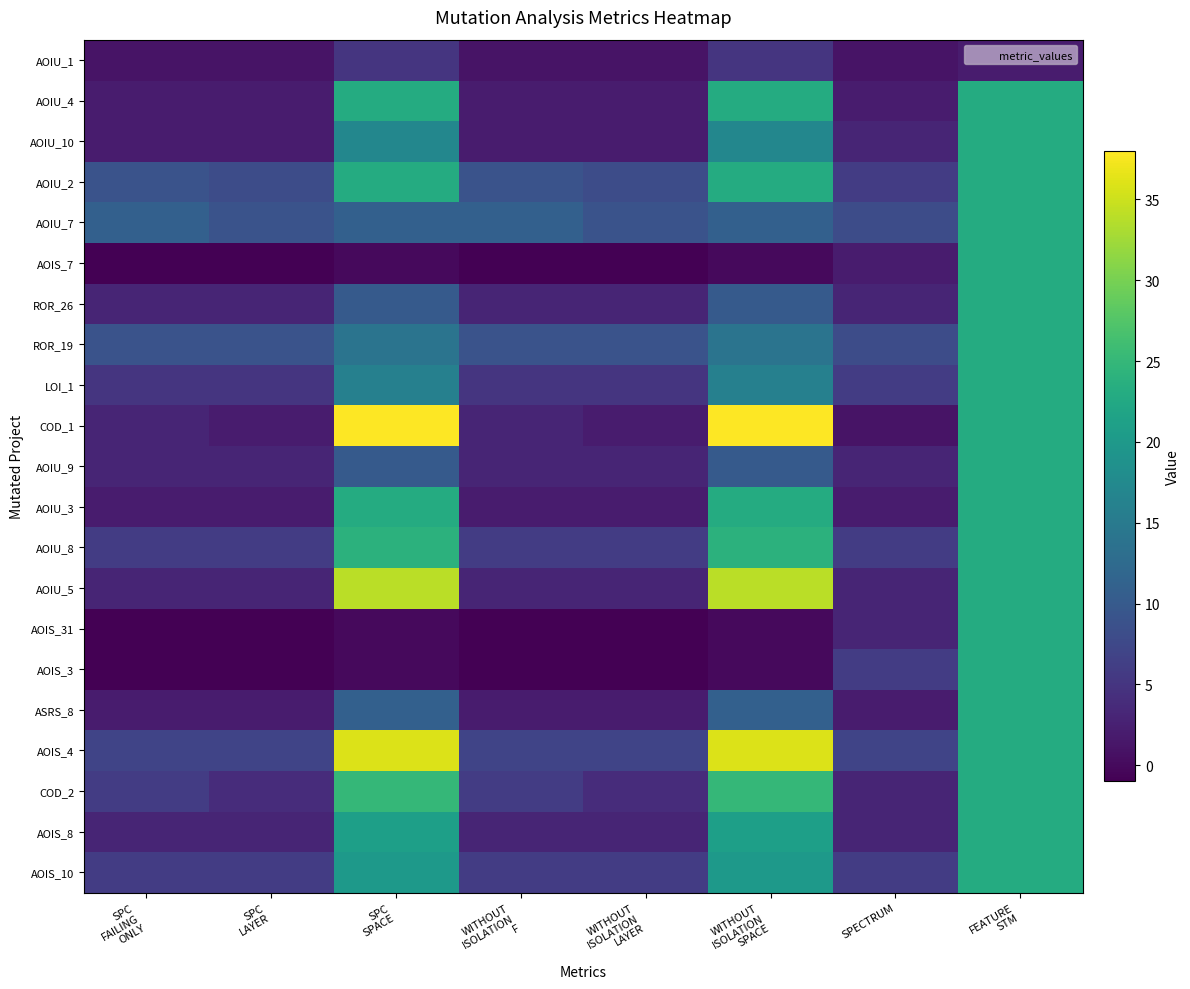

Reading right to left, list all the values displayed in this chart.

AOIU_1: FEATURE
STM=2	SPECTRUM=1	WITHOUT
ISOLATION
SPACE=5	WITHOUT
ISOLATION
LAYER=1	WITHOUT
ISOLATION
F=1	SPC
SPACE=5	SPC
LAYER=1	SPC
FAILING
ONLY=1
AOIU_4: FEATURE
STM=23	SPECTRUM=2	WITHOUT
ISOLATION
SPACE=23	WITHOUT
ISOLATION
LAYER=2	WITHOUT
ISOLATION
F=2	SPC
SPACE=23	SPC
LAYER=2	SPC
FAILING
ONLY=2
AOIU_10: FEATURE
STM=23	SPECTRUM=3	WITHOUT
ISOLATION
SPACE=17	WITHOUT
ISOLATION
LAYER=2	WITHOUT
ISOLATION
F=2	SPC
SPACE=17	SPC
LAYER=2	SPC
FAILING
ONLY=2
AOIU_2: FEATURE
STM=23	SPECTRUM=6	WITHOUT
ISOLATION
SPACE=23	WITHOUT
ISOLATION
LAYER=8	WITHOUT
ISOLATION
F=9	SPC
SPACE=23	SPC
LAYER=8	SPC
FAILING
ONLY=9
AOIU_7: FEATURE
STM=23	SPECTRUM=8	WITHOUT
ISOLATION
SPACE=11	WITHOUT
ISOLATION
LAYER=9	WITHOUT
ISOLATION
F=11	SPC
SPACE=11	SPC
LAYER=9	SPC
FAILING
ONLY=11
AOIS_7: FEATURE
STM=23	SPECTRUM=2	WITHOUT
ISOLATION
SPACE=0	WITHOUT
ISOLATION
LAYER=-1	WITHOUT
ISOLATION
F=-1	SPC
SPACE=0	SPC
LAYER=-1	SPC
FAILING
ONLY=-1
ROR_26: FEATURE
STM=23	SPECTRUM=3	WITHOUT
ISOLATION
SPACE=10	WITHOUT
ISOLATION
LAYER=3	WITHOUT
ISOLATION
F=3	SPC
SPACE=10	SPC
LAYER=3	SPC
FAILING
ONLY=3
ROR_19: FEATURE
STM=23	SPECTRUM=8	WITHOUT
ISOLATION
SPACE=14	WITHOUT
ISOLATION
LAYER=9	WITHOUT
ISOLATION
F=9	SPC
SPACE=14	SPC
LAYER=9	SPC
FAILING
ONLY=9
LOI_1: FEATURE
STM=23	SPECTRUM=6	WITHOUT
ISOLATION
SPACE=16	WITHOUT
ISOLATION
LAYER=5	WITHOUT
ISOLATION
F=5	SPC
SPACE=16	SPC
LAYER=5	SPC
FAILING
ONLY=5
COD_1: FEATURE
STM=23	SPECTRUM=1	WITHOUT
ISOLATION
SPACE=38	WITHOUT
ISOLATION
LAYER=2	WITHOUT
ISOLATION
F=3	SPC
SPACE=38	SPC
LAYER=2	SPC
FAILING
ONLY=3
AOIU_9: FEATURE
STM=23	SPECTRUM=3	WITHOUT
ISOLATION
SPACE=10	WITHOUT
ISOLATION
LAYER=3	WITHOUT
ISOLATION
F=3	SPC
SPACE=10	SPC
LAYER=3	SPC
FAILING
ONLY=3
AOIU_3: FEATURE
STM=23	SPECTRUM=2	WITHOUT
ISOLATION
SPACE=23	WITHOUT
ISOLATION
LAYER=2	WITHOUT
ISOLATION
F=2	SPC
SPACE=23	SPC
LAYER=2	SPC
FAILING
ONLY=2
AOIU_8: FEATURE
STM=23	SPECTRUM=6	WITHOUT
ISOLATION
SPACE=24	WITHOUT
ISOLATION
LAYER=6	WITHOUT
ISOLATION
F=6	SPC
SPACE=24	SPC
LAYER=6	SPC
FAILING
ONLY=6
AOIU_5: FEATURE
STM=23	SPECTRUM=3	WITHOUT
ISOLATION
SPACE=34	WITHOUT
ISOLATION
LAYER=3	WITHOUT
ISOLATION
F=3	SPC
SPACE=34	SPC
LAYER=3	SPC
FAILING
ONLY=3
AOIS_31: FEATURE
STM=23	SPECTRUM=3	WITHOUT
ISOLATION
SPACE=0	WITHOUT
ISOLATION
LAYER=-1	WITHOUT
ISOLATION
F=-1	SPC
SPACE=0	SPC
LAYER=-1	SPC
FAILING
ONLY=-1
AOIS_3: FEATURE
STM=23	SPECTRUM=6	WITHOUT
ISOLATION
SPACE=0	WITHOUT
ISOLATION
LAYER=-1	WITHOUT
ISOLATION
F=-1	SPC
SPACE=0	SPC
LAYER=-1	SPC
FAILING
ONLY=-1
ASRS_8: FEATURE
STM=23	SPECTRUM=2	WITHOUT
ISOLATION
SPACE=11	WITHOUT
ISOLATION
LAYER=2	WITHOUT
ISOLATION
F=2	SPC
SPACE=11	SPC
LAYER=2	SPC
FAILING
ONLY=2
AOIS_4: FEATURE
STM=23	SPECTRUM=7	WITHOUT
ISOLATION
SPACE=36	WITHOUT
ISOLATION
LAYER=7	WITHOUT
ISOLATION
F=7	SPC
SPACE=36	SPC
LAYER=7	SPC
FAILING
ONLY=7
COD_2: FEATURE
STM=23	SPECTRUM=3	WITHOUT
ISOLATION
SPACE=25	WITHOUT
ISOLATION
LAYER=4	WITHOUT
ISOLATION
F=6	SPC
SPACE=25	SPC
LAYER=4	SPC
FAILING
ONLY=6
AOIS_8: FEATURE
STM=23	SPECTRUM=3	WITHOUT
ISOLATION
SPACE=21	WITHOUT
ISOLATION
LAYER=3	WITHOUT
ISOLATION
F=3	SPC
SPACE=21	SPC
LAYER=3	SPC
FAILING
ONLY=3
AOIS_10: FEATURE
STM=23	SPECTRUM=6	WITHOUT
ISOLATION
SPACE=20	WITHOUT
ISOLATION
LAYER=6	WITHOUT
ISOLATION
F=6	SPC
SPACE=20	SPC
LAYER=6	SPC
FAILING
ONLY=6